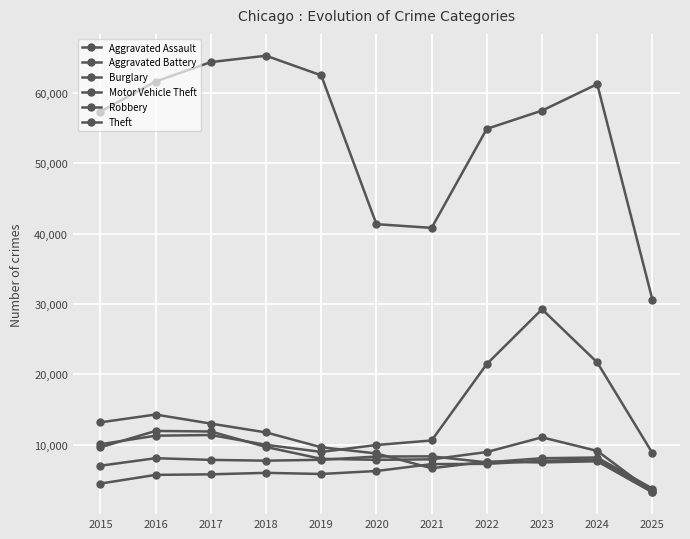

Between which two adjacent categories do Aggravated Battery and Robbery first intersect?

2019 and 2020